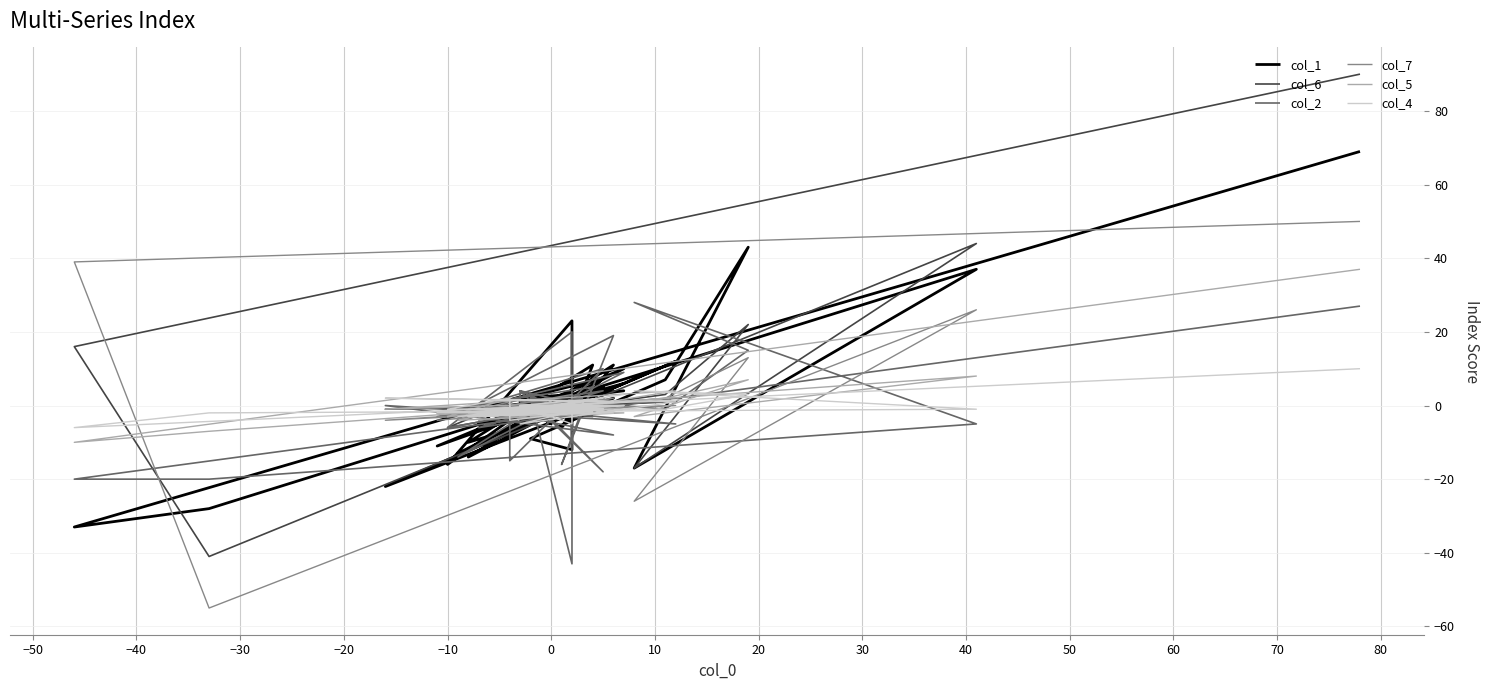

How many lines are shown in the chart?

6